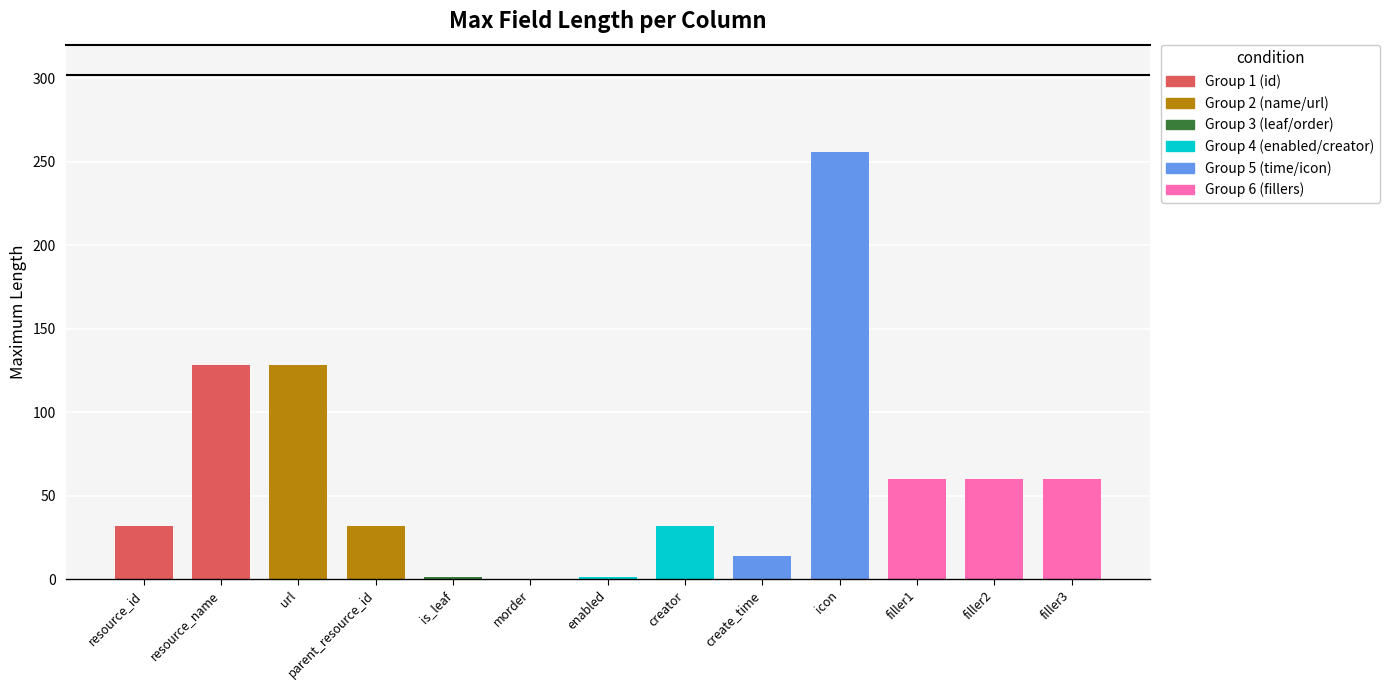

Which has a higher value, filler1 or resource_id?

filler1